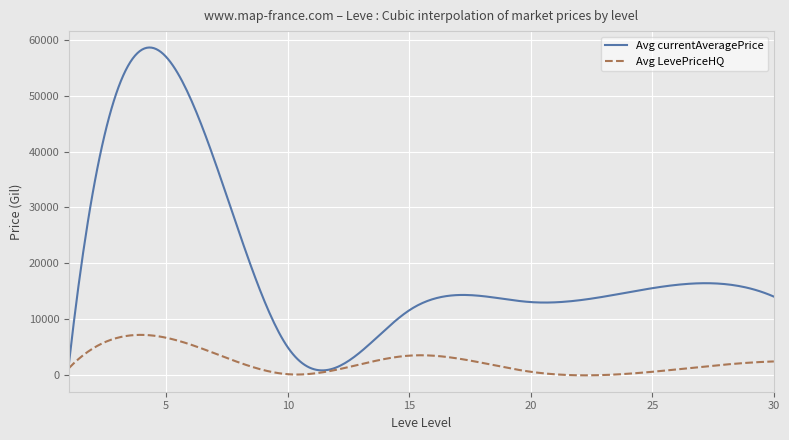

Rank the series by their maximum value, from highest to lowest.

Avg currentAveragePrice, Avg LevePriceHQ